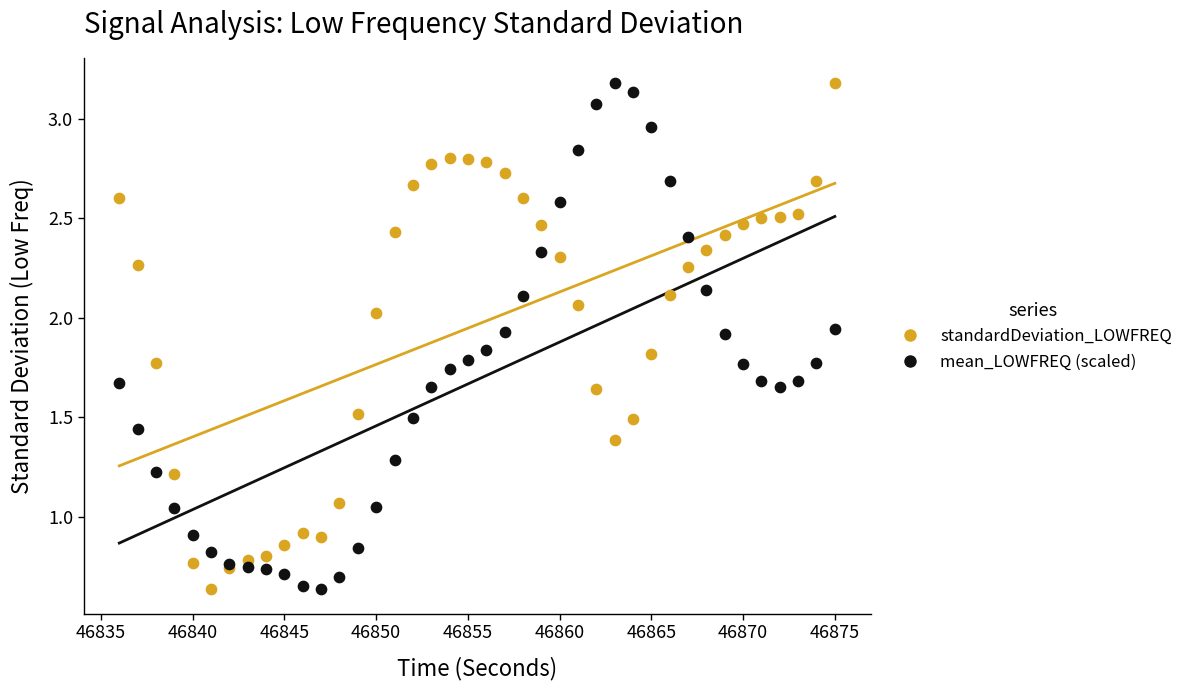

What is the X range (max minus min) for the scatter plot?

39.0